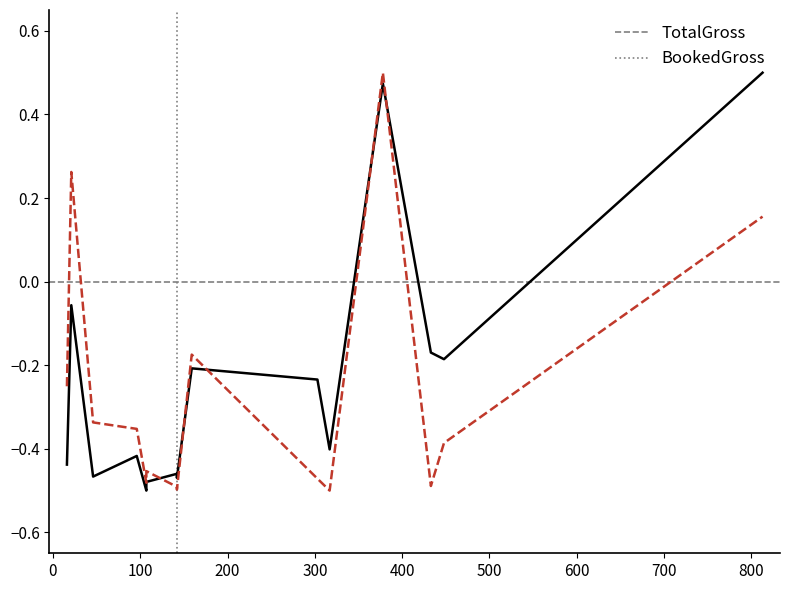

How many lines are shown in the chart?

2